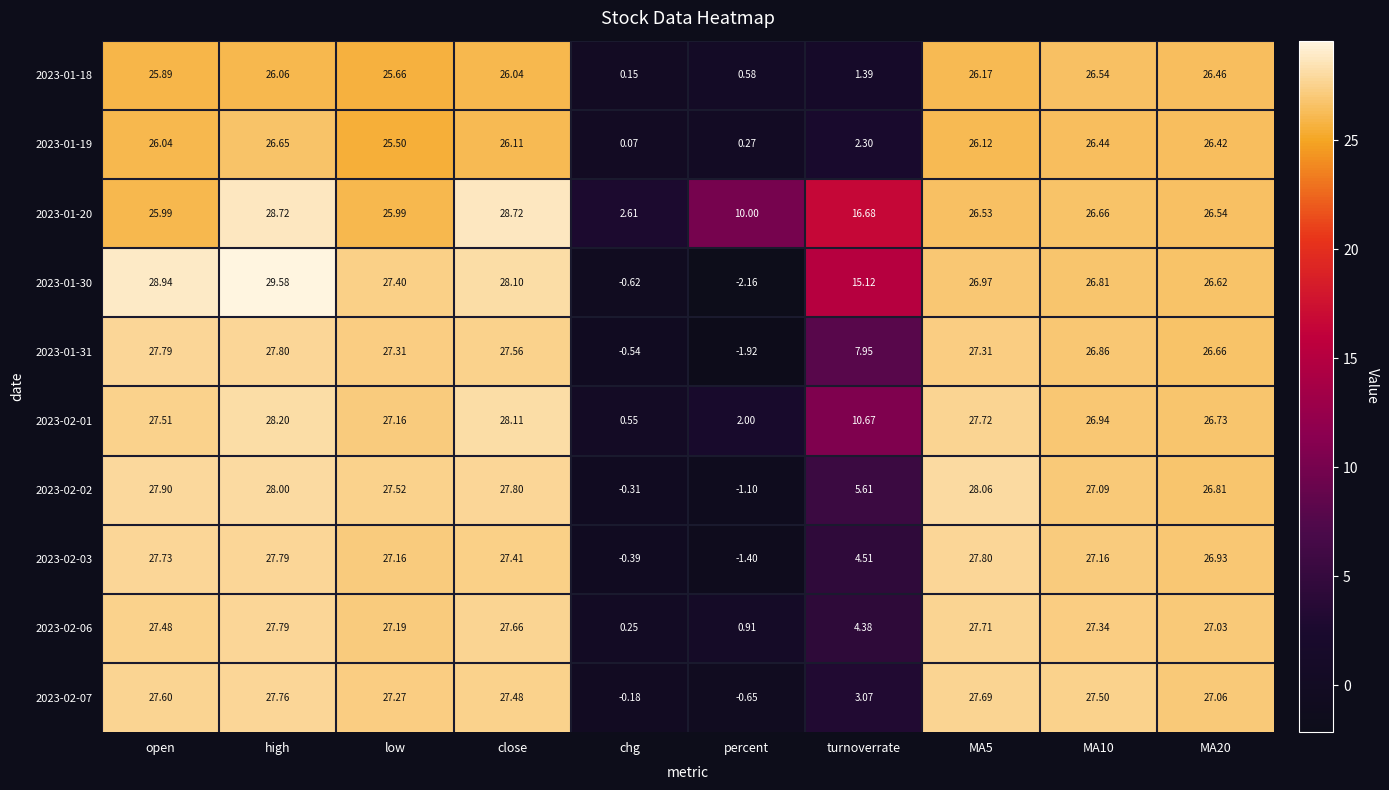

What is the spread (max minus min) of values at MA10?

1.1